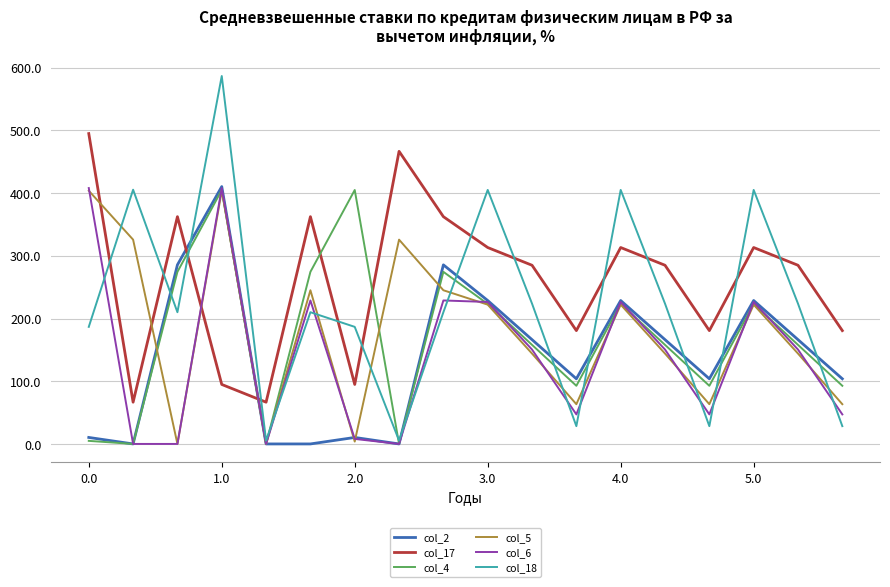

What is the maximum value for col_6?

408.0